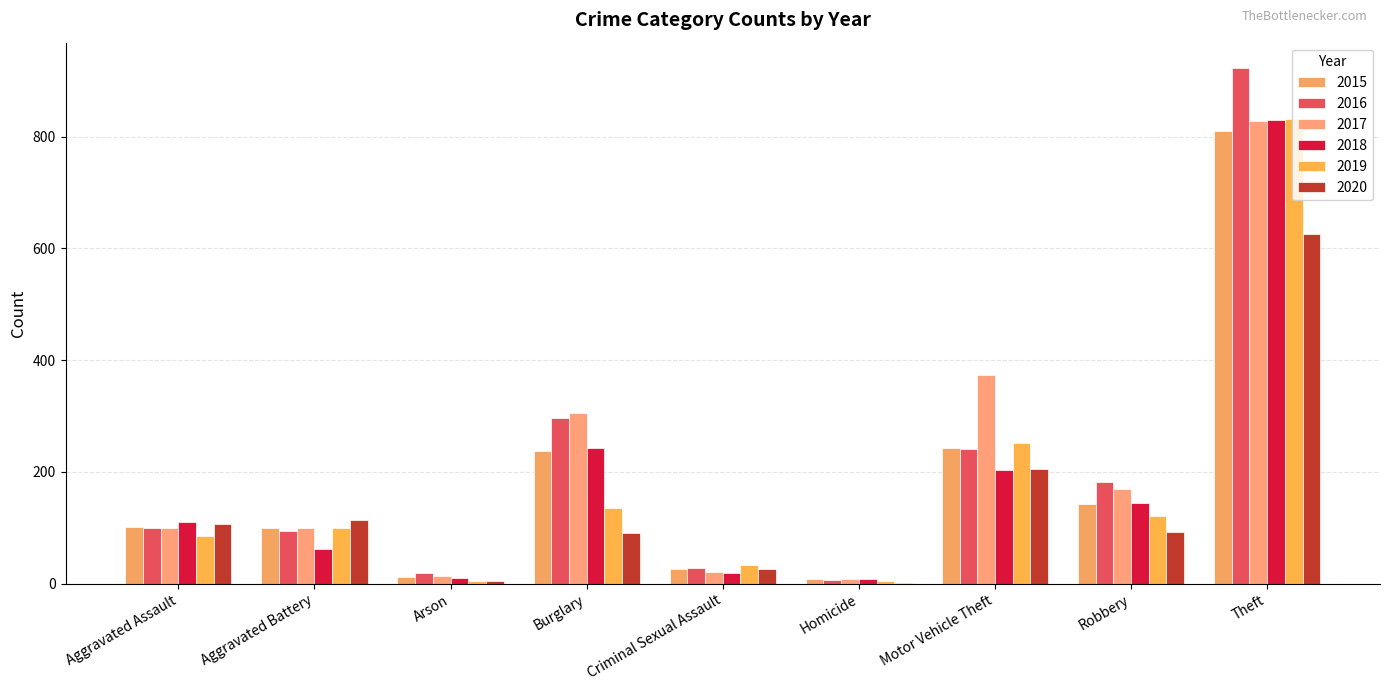

How many distinct data groups are displayed?

6